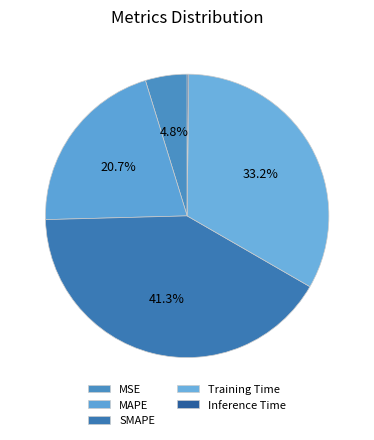

Which has a higher value, Inference Time or SMAPE?

SMAPE